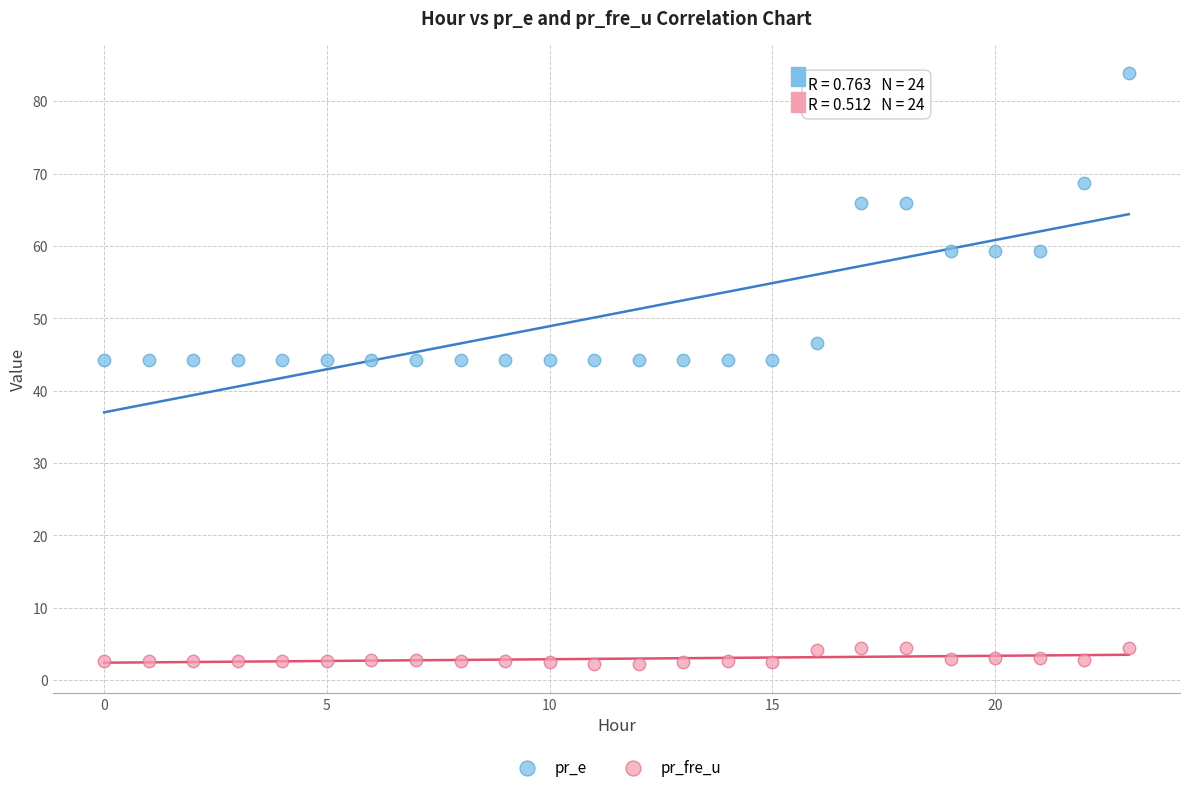

Which series has the widest spread of Y values?

pr_e